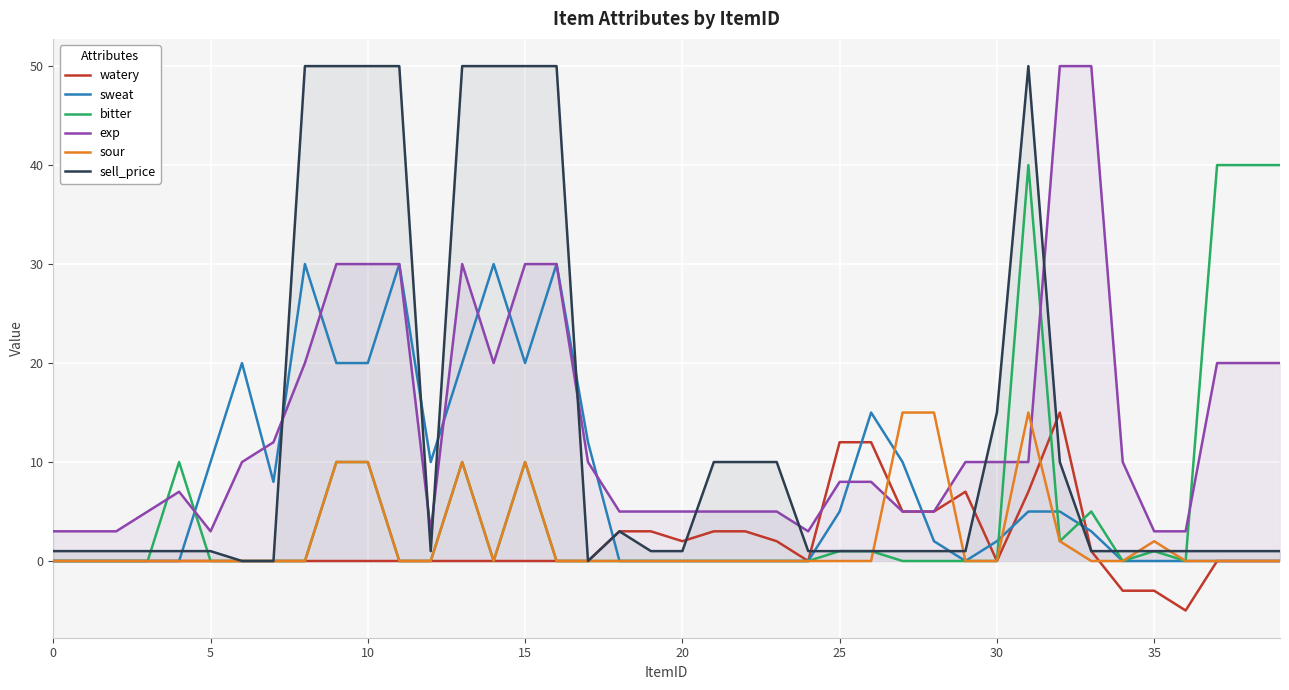

The sweat series shows 20 at 15. True or false?

True